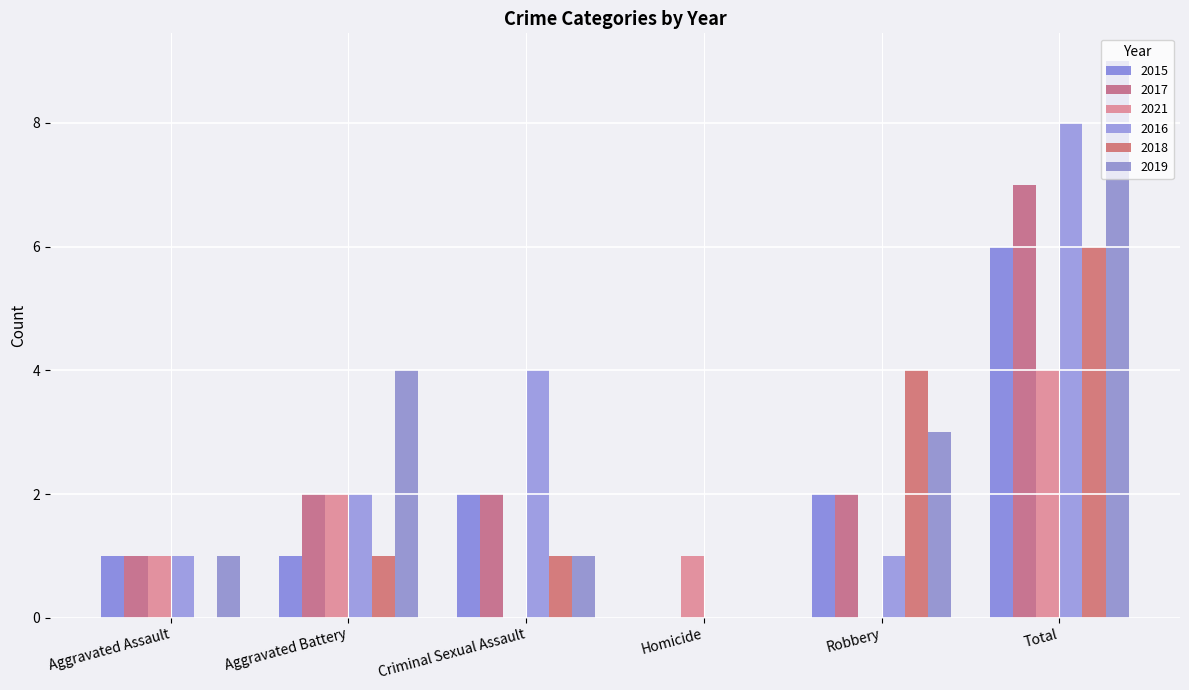

Rank the series at Criminal Sexual Assault from lowest to highest value.

2021, 2018, 2019, 2015, 2017, 2016